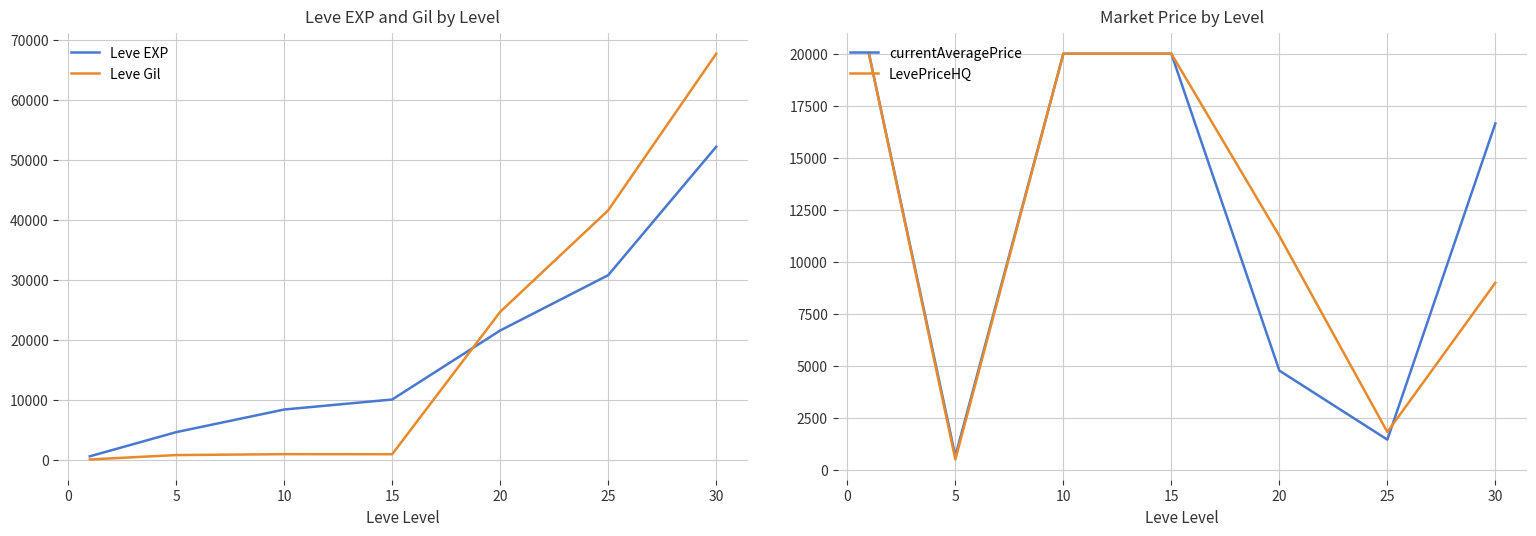

What is the minimum value for LevePriceHQ?

516.5